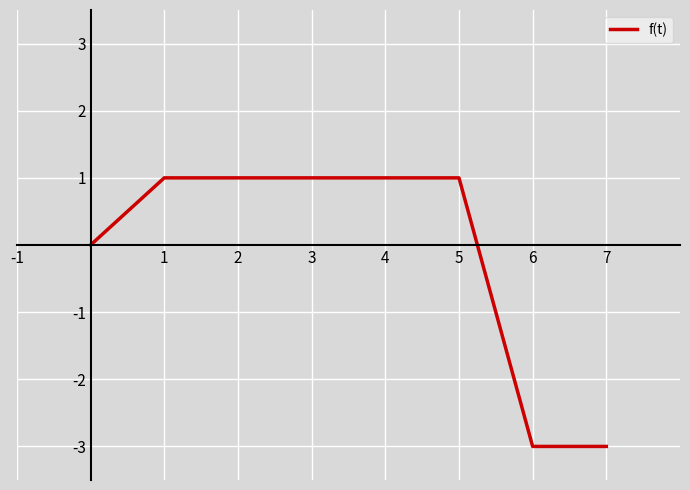

How many series are shown in this chart?

1